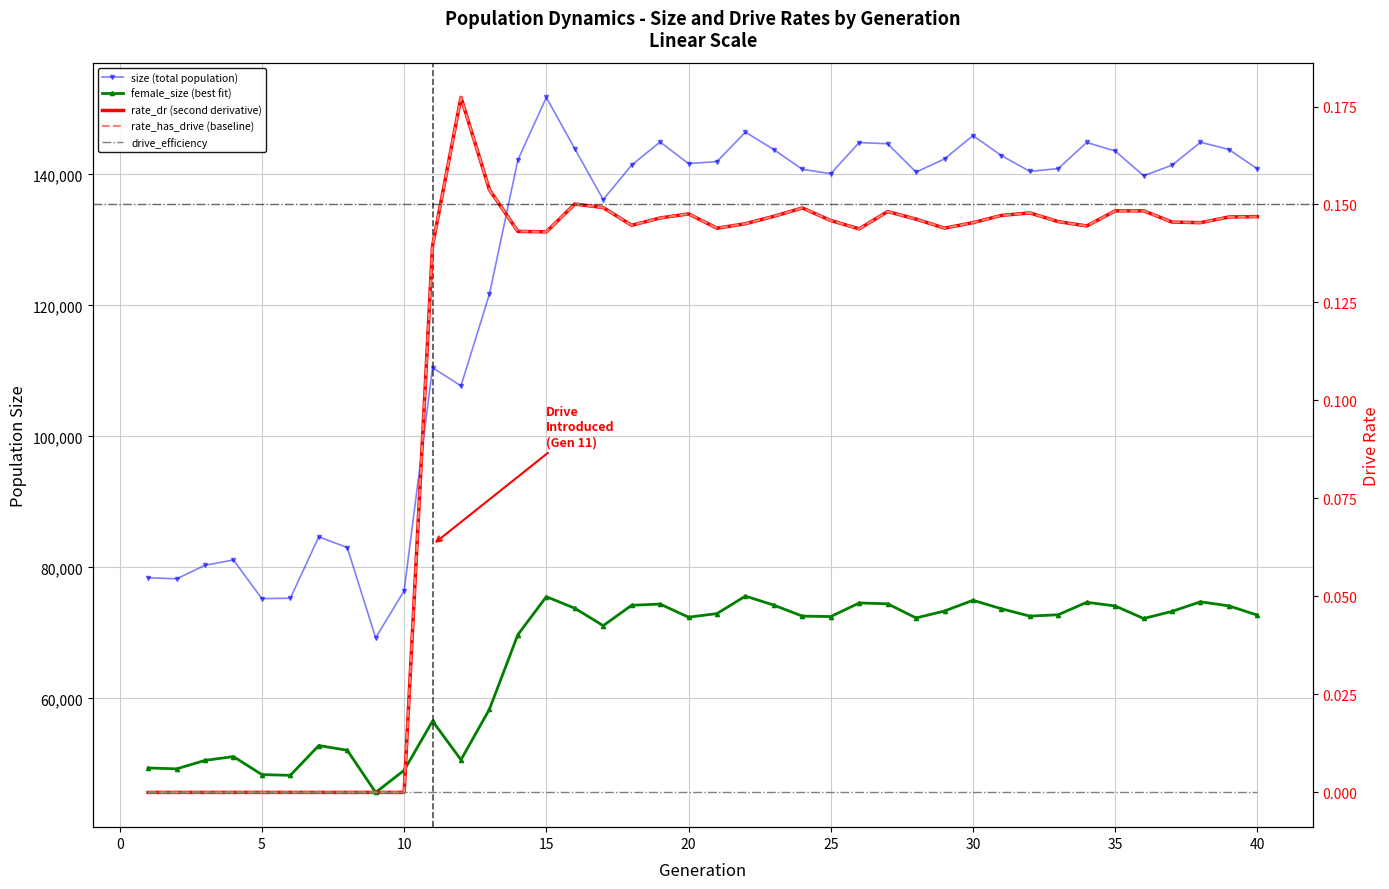

Count the number of data series in this chart.

5